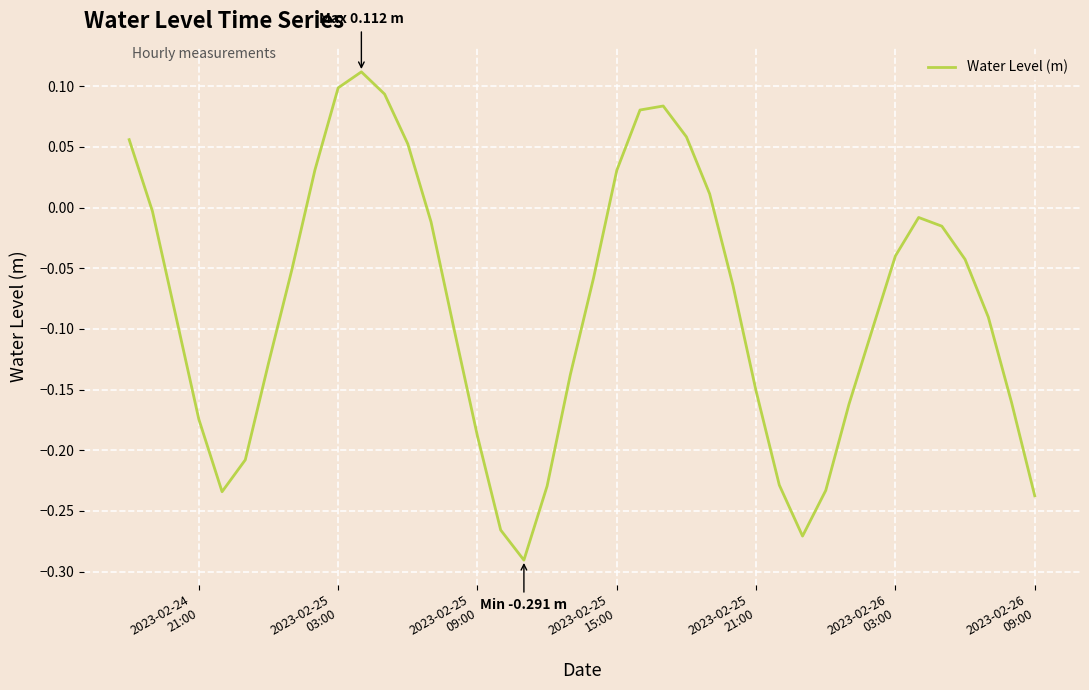

What is the difference between the maximum and minimum values?

0.4